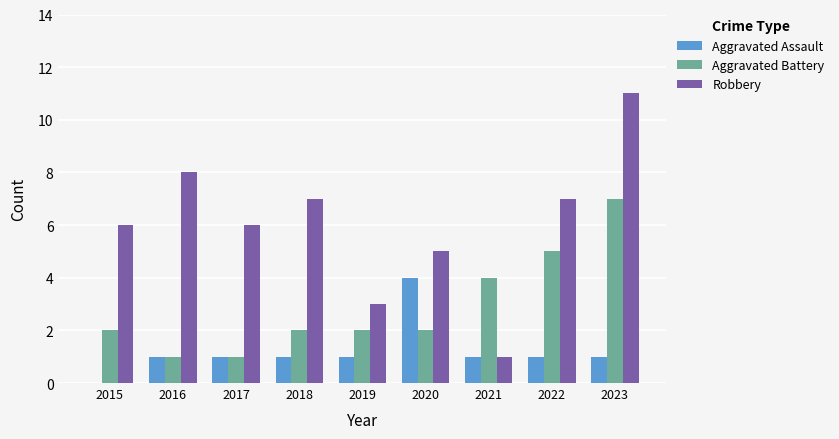

What is the total value across all series at 2015?

8